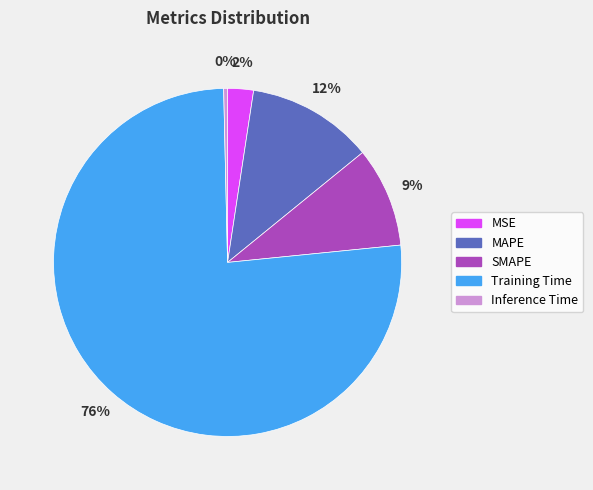

What is the smallest slice in the pie chart?

Inference Time